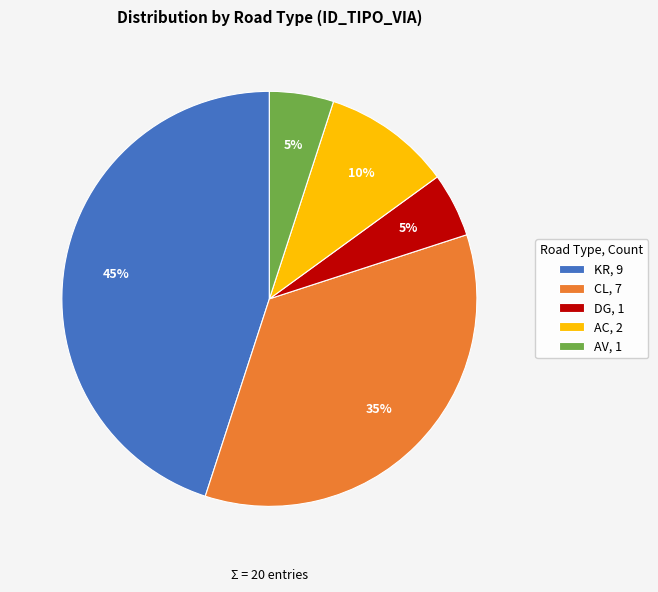

What is the largest slice in the pie chart?

KR, 9